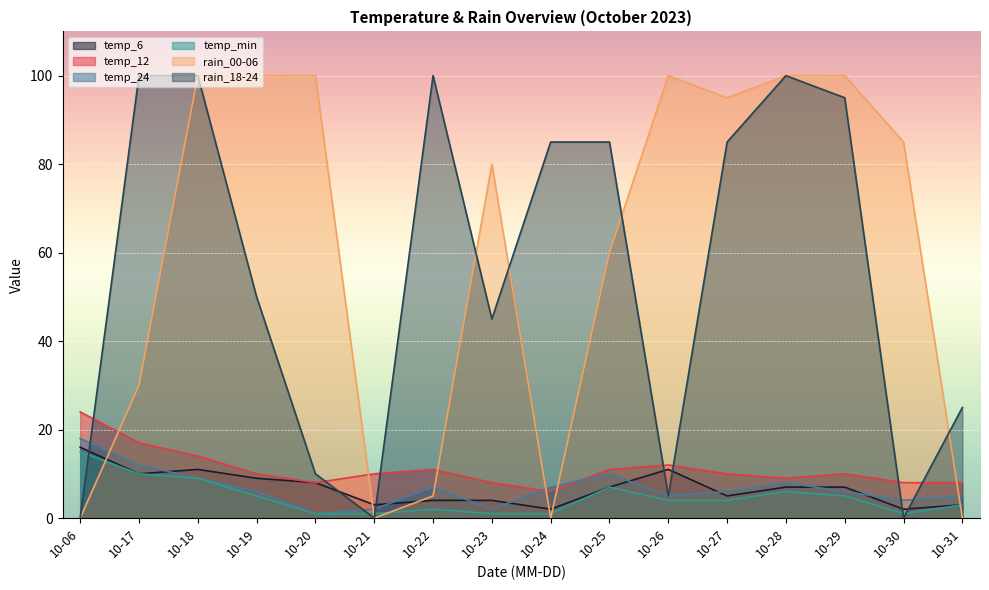

At how many categories does at least one series exceed 52?

13